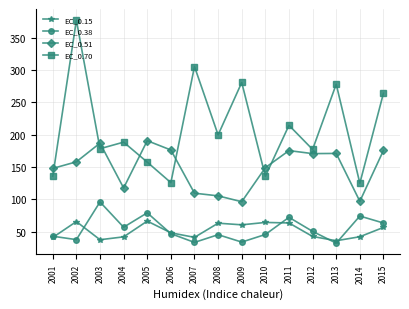

The EC_0.15 series shows 37.3 at 2003. True or false?

True